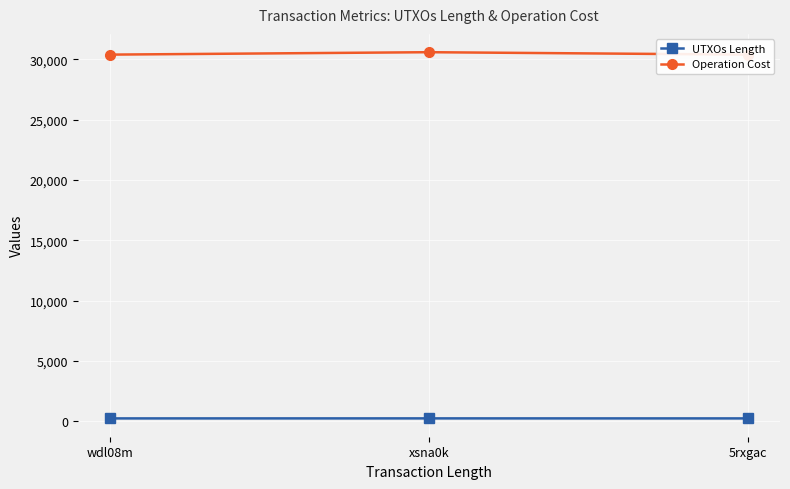

Is it true that Operation Cost equals 9054 at wdl08m?

False